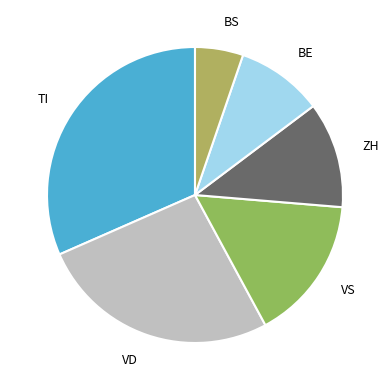

How many segments does this pie chart have?

6